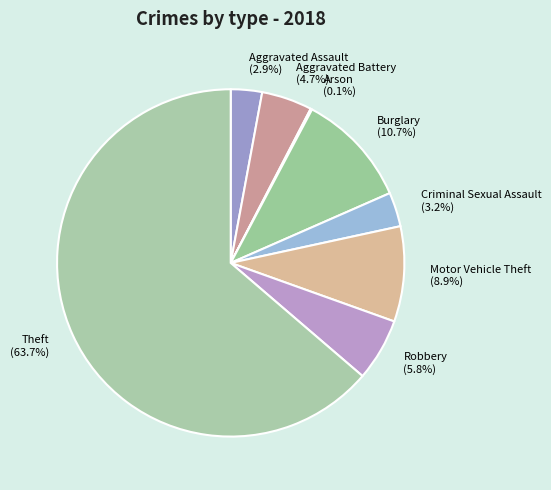

To the nearest percent, what is the average slice percentage?

12%